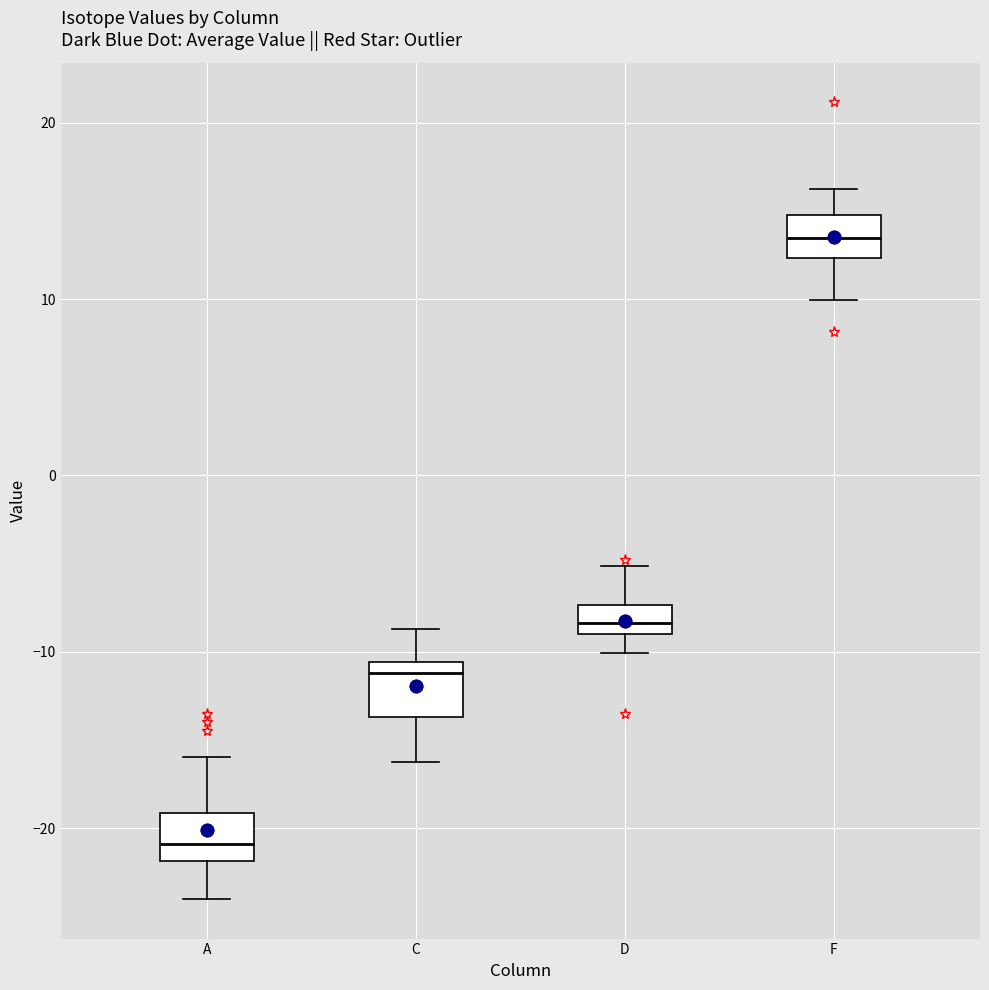

Reading left to right, read every box against the y-axis: the position of its median line, the range the box covers, and the ends of its whiskers. The values are not printed on the chart, so give them approximately, as read against the axis.

A: median -21, box -22 to -19, whiskers -24 to -16
C: median -11 (just below the box's upper edge), box -14 to -11, whiskers -16 to -9
D: median -8, box -9 to -7, whiskers -10 to -5
F: median 13, box 12 to 15, whiskers 10 to 16